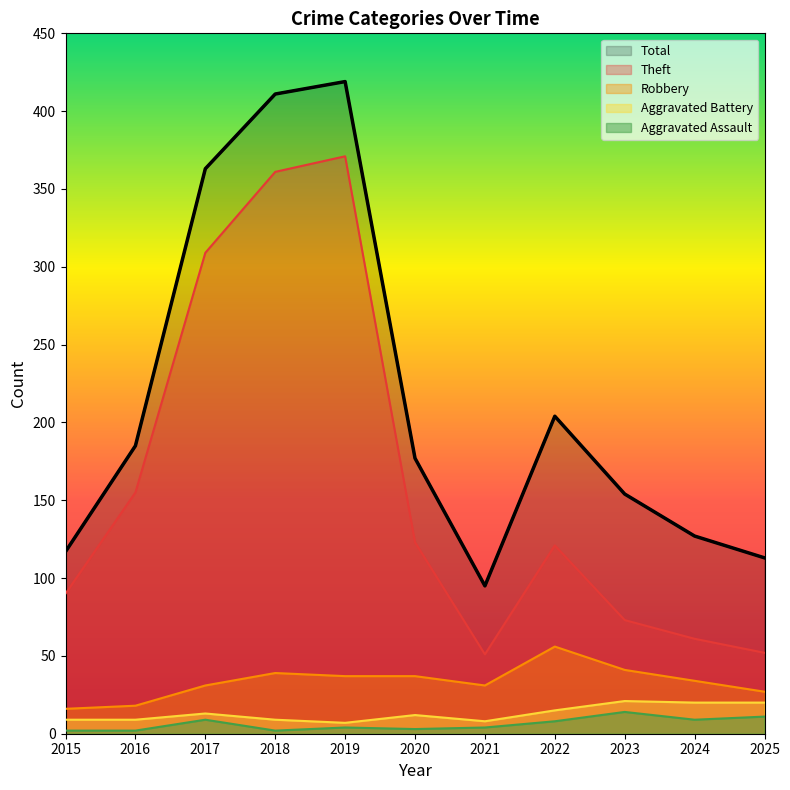

What is the minimum value for Total?

95